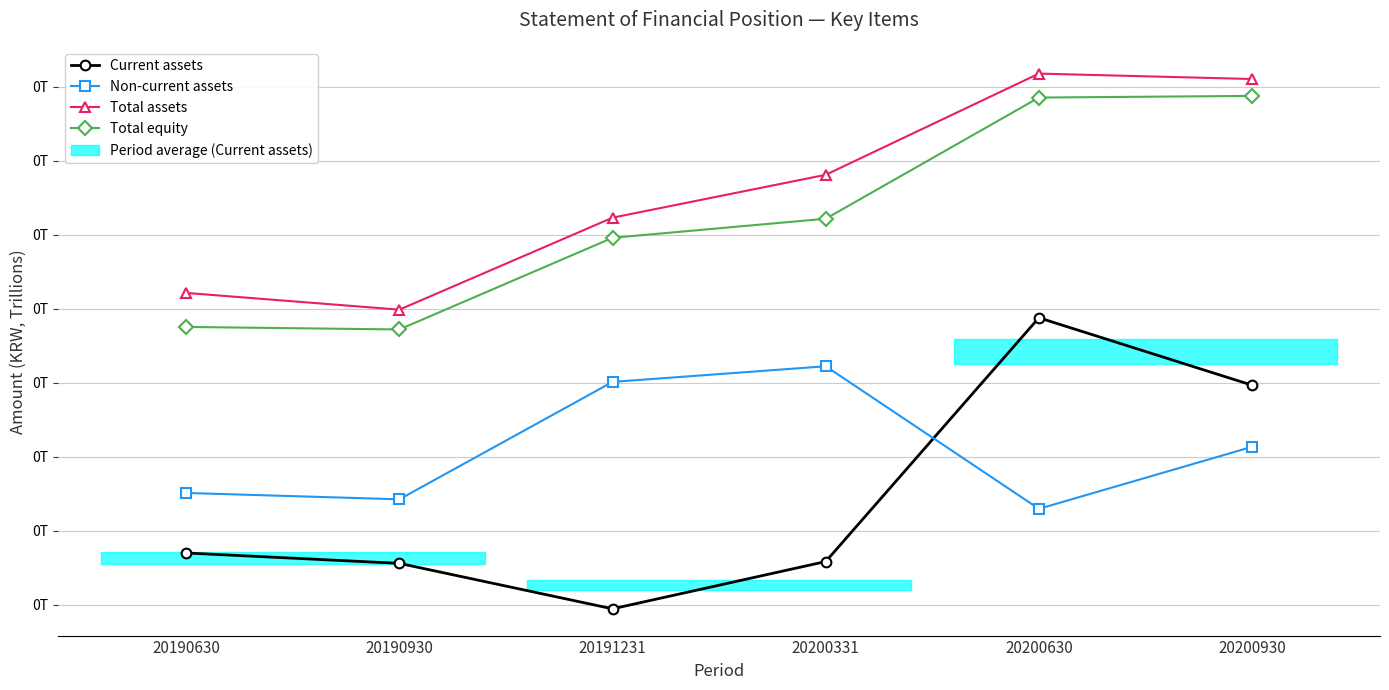

True or false: Current assets and Total assets cross at least once.

False